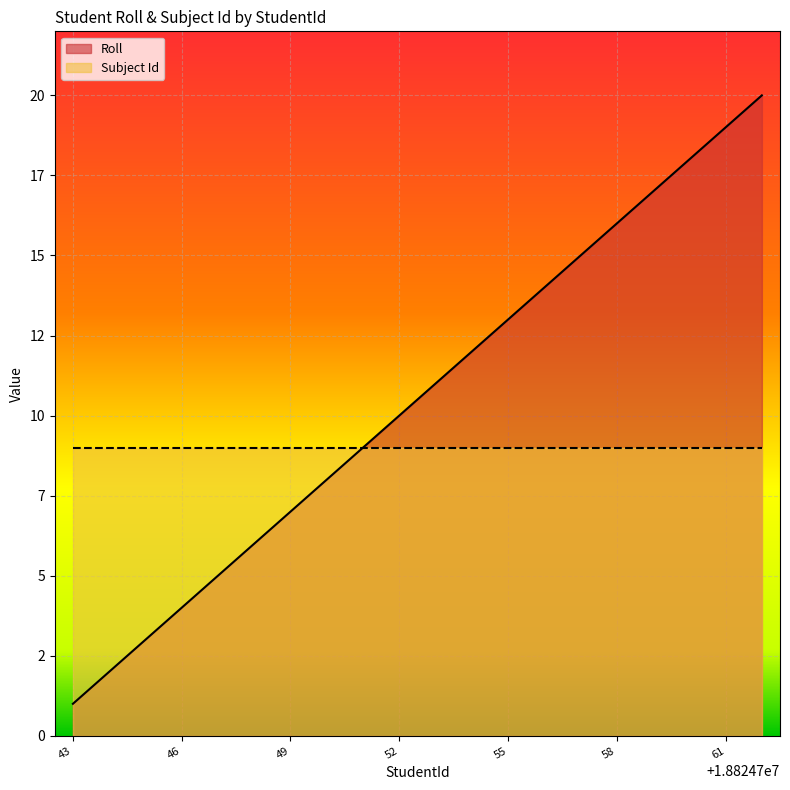

Read the value at 18824745.

3